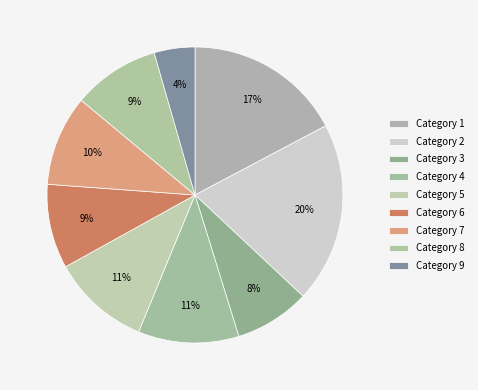

How many segments does this pie chart have?

9